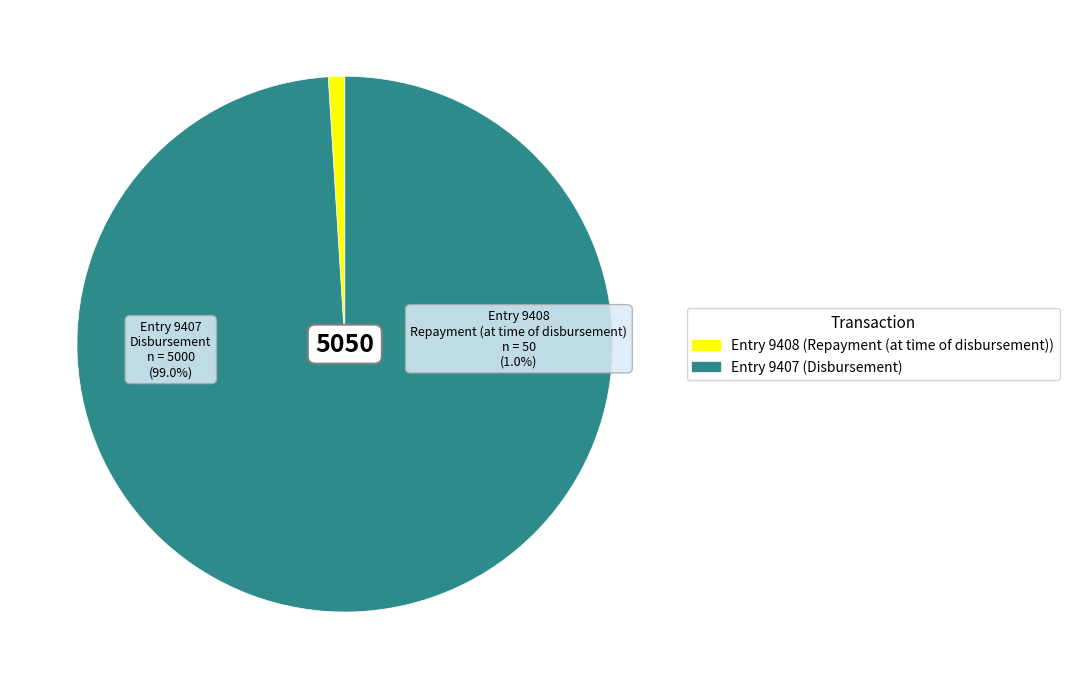

Is it true that 9407 is 92% of the pie?

False